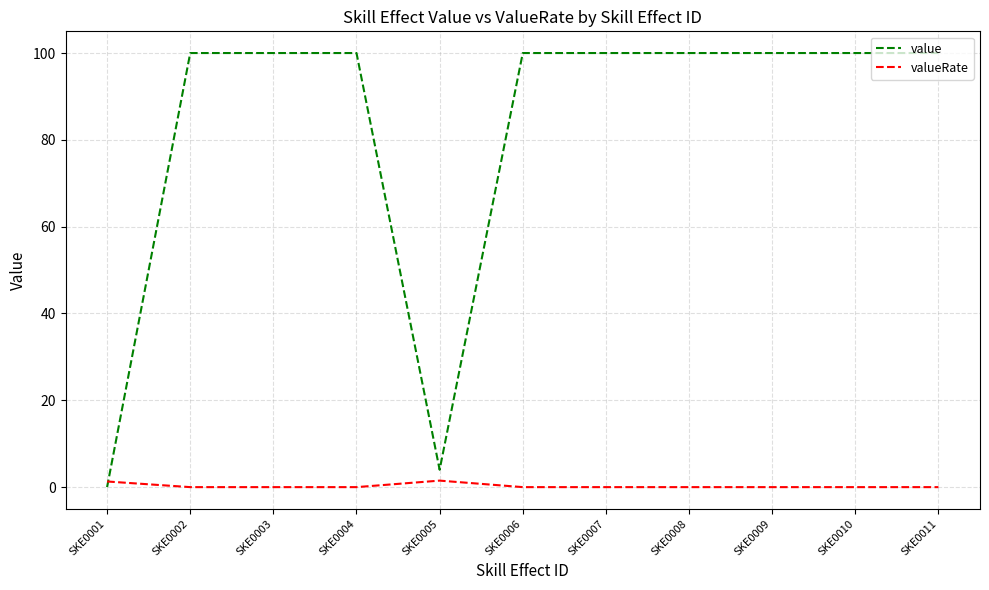

At which label does value reach its minimum?

SKE0001